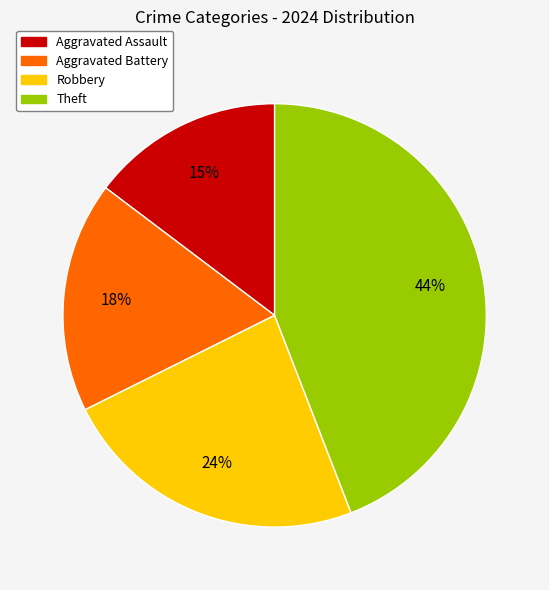

True or false: Robbery accounts for 14% of the total.

False